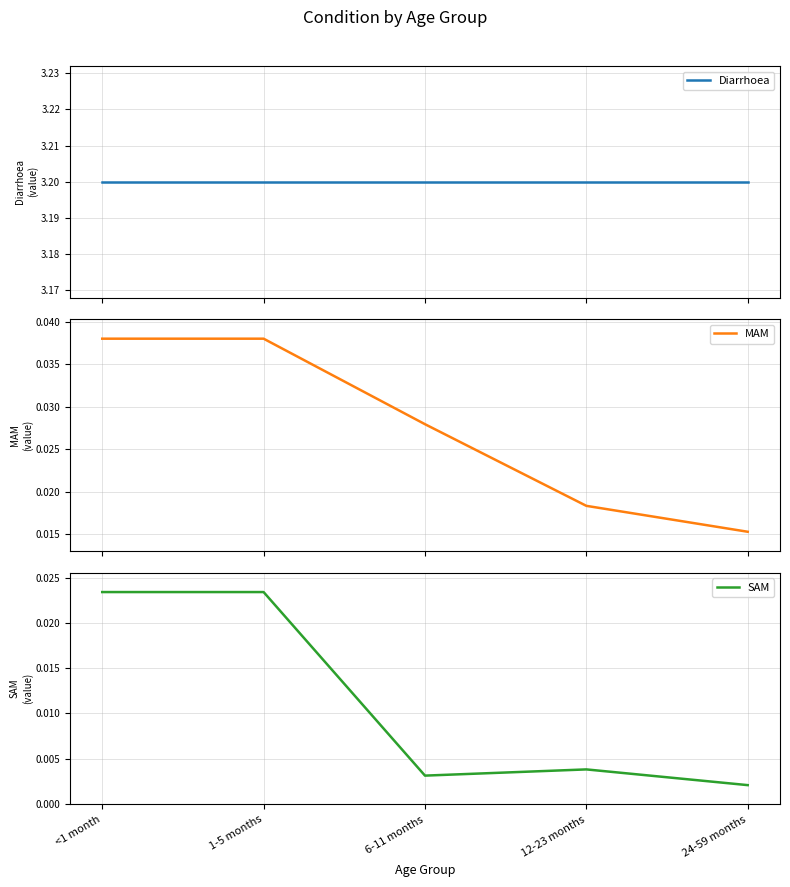

Reading left to right, extract all data points from this chart.

Diarrhoea: <1 month=3.2	1-5 months=3.2	6-11 months=3.2	12-23 months=3.2	24-59 months=3.2
MAM: <1 month=0.0	1-5 months=0.0	6-11 months=0.0	12-23 months=0.0	24-59 months=0.0
SAM: <1 month=0.0	1-5 months=0.0	6-11 months=0.0	12-23 months=0.0	24-59 months=0.0